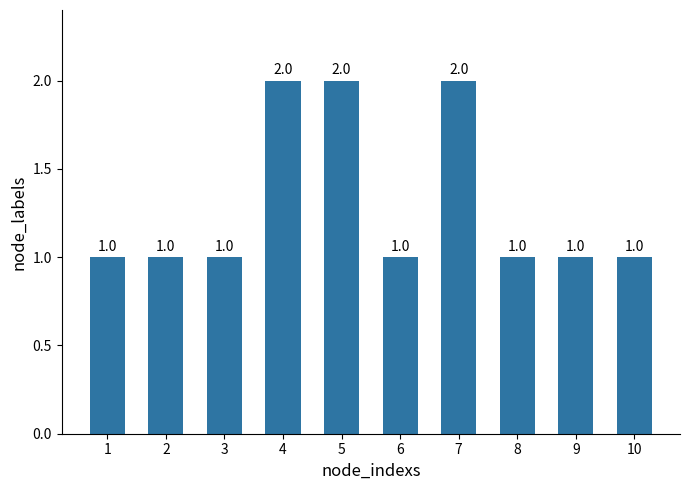

Count the values in the range 1 to 2.

10